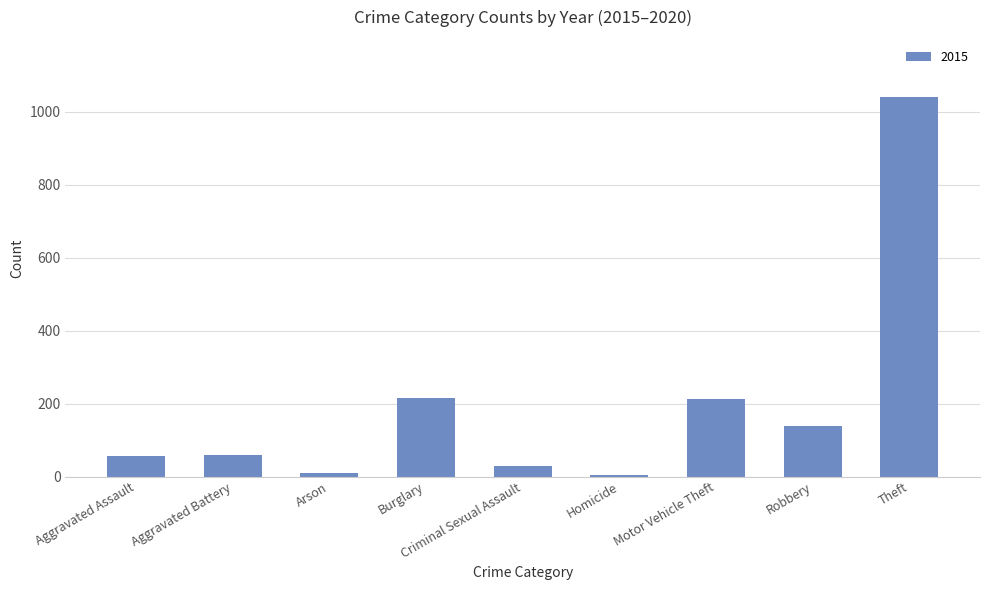

What is the difference between the values at Theft and Aggravated Battery?

981